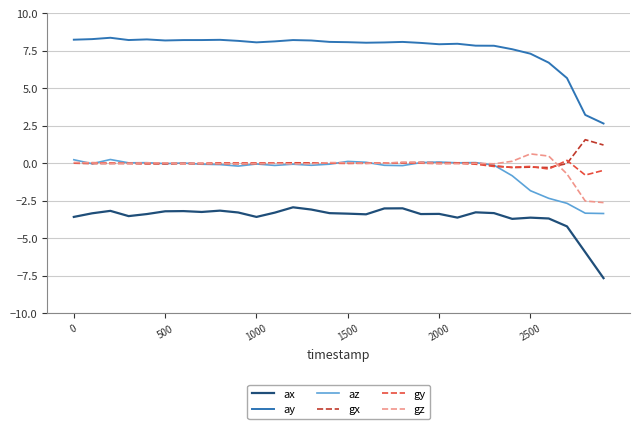

True or false: gx and ay cross at least once.

False